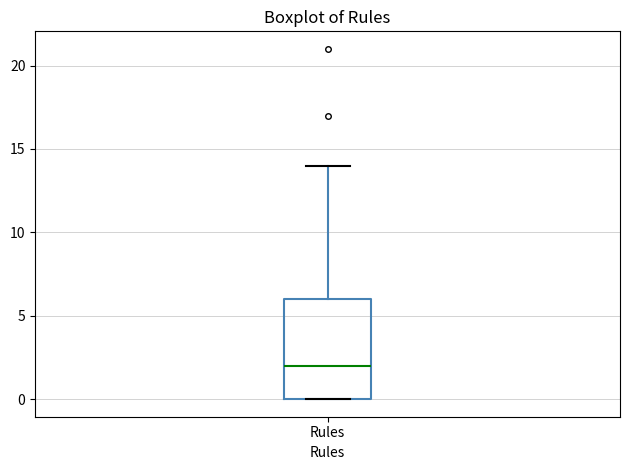

Transcribe this box plot: give where the median line is, the range the box spans, and where the two whiskers end, as read against the y-axis. The values are not printed on the chart, so give them approximately, as read against the axis.

median 2, box 0 to 6, whiskers 0 to 14